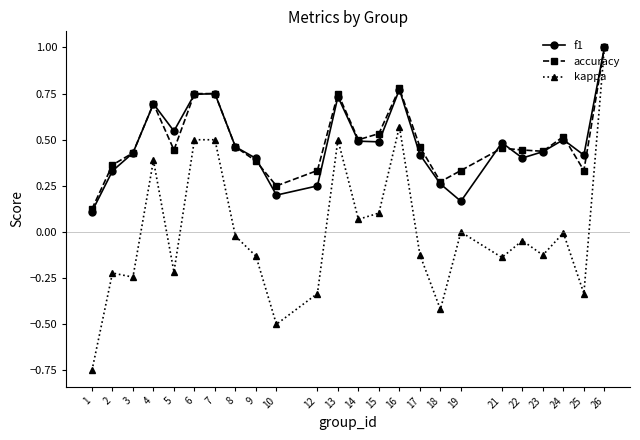

Which series changed the most between 7 and 19?

f1